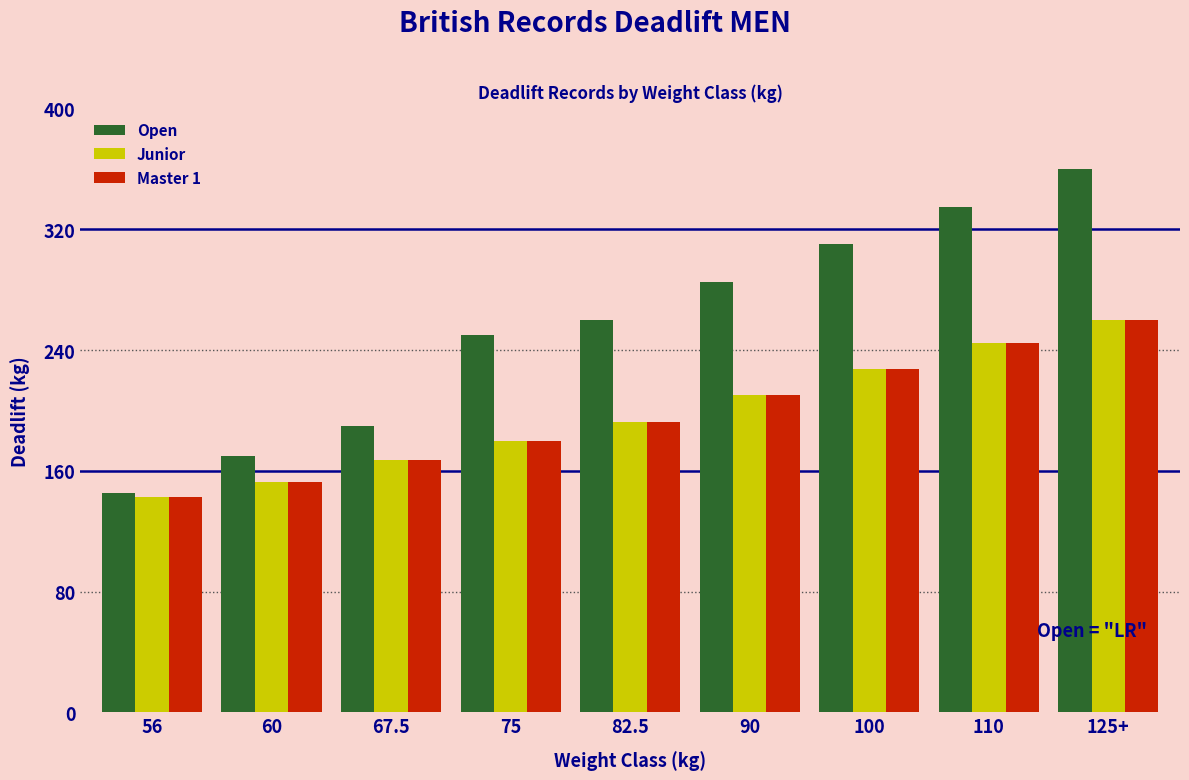

What are all the series names shown in the legend?

Open, Junior, Master 1